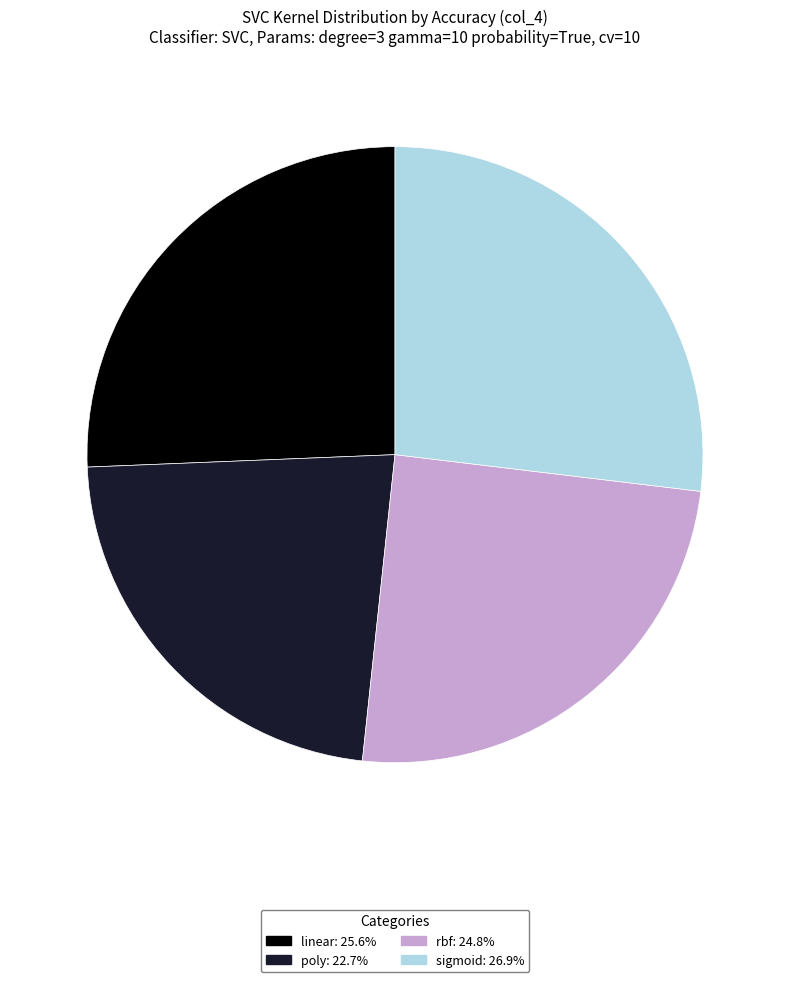

Which slice is the largest?

sigmoid